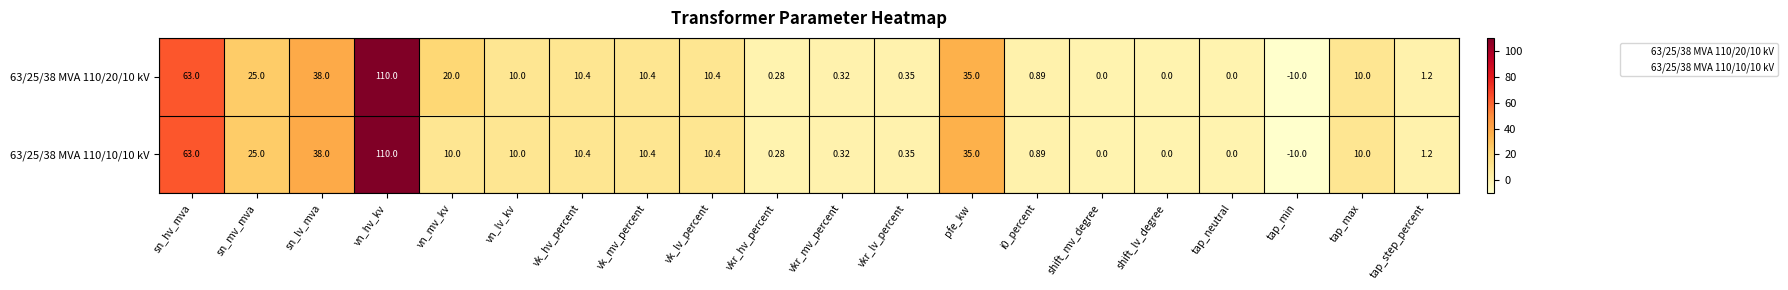

What is the total value across all series at vn_lv_kv?

20.0